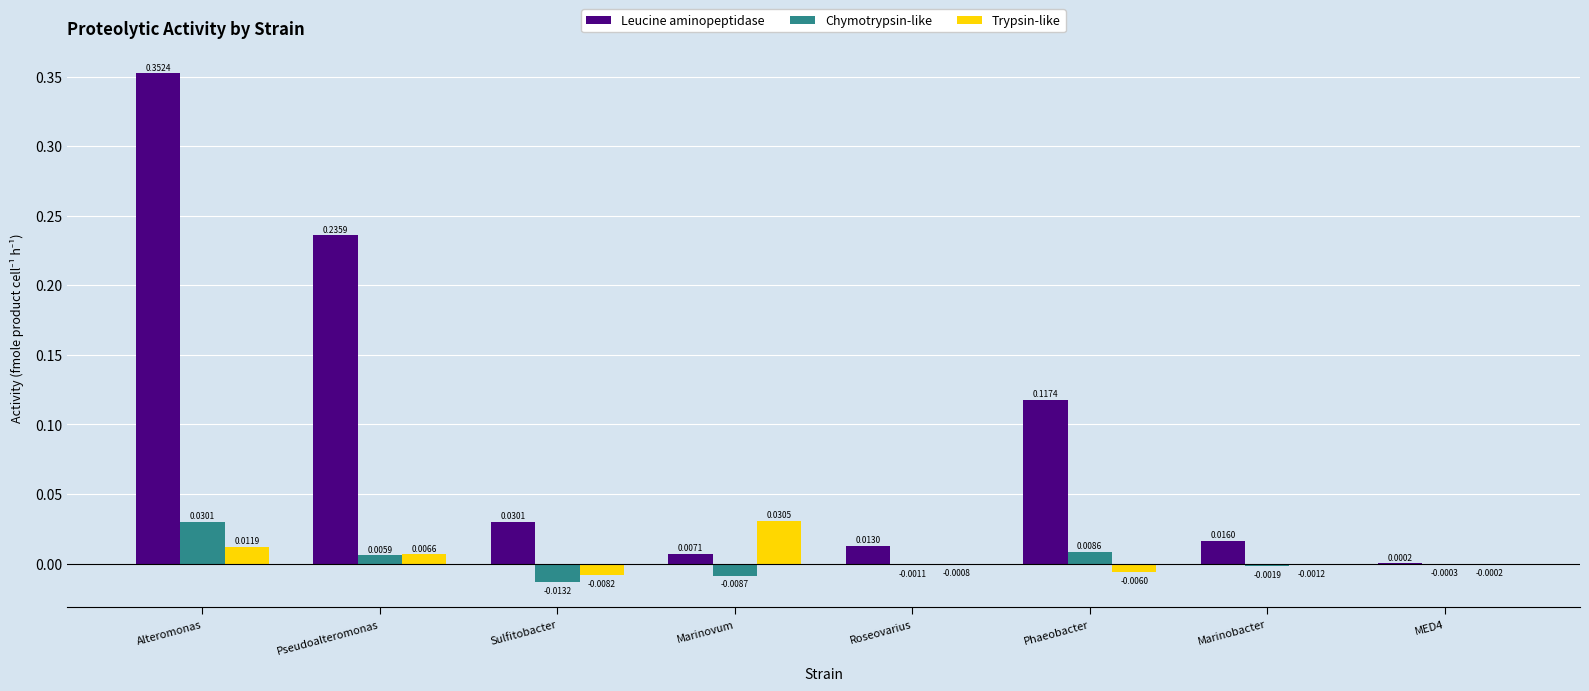

At which label does Chymotrypsin-like first exceed 0?

Alteromonas